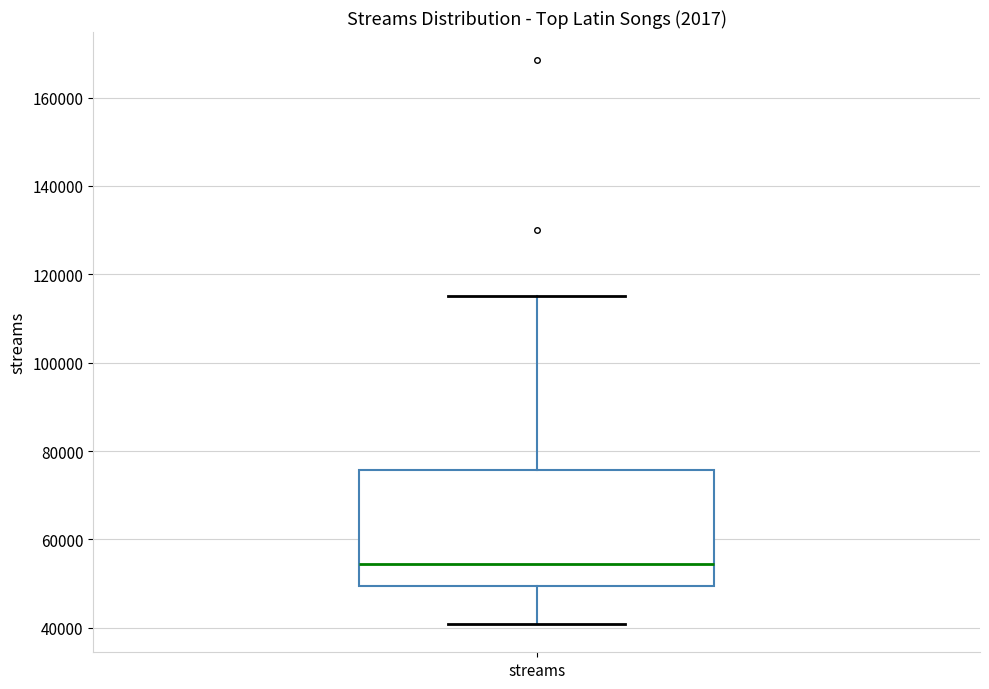

Transcribe this box plot: give where the median line is, the range the box spans, and where the two whiskers end, as read against the y-axis. The values are not printed on the chart, so give them approximately, as read against the axis.

median 54000, box 50000 to 76000, whiskers 40000 to 116000